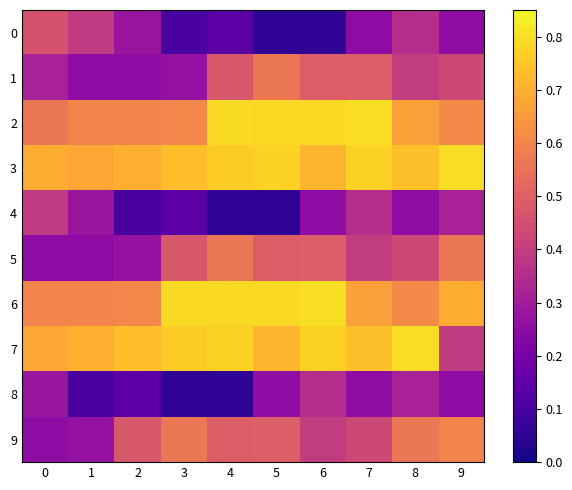

At how many categories does at least one series exceed 0?

10